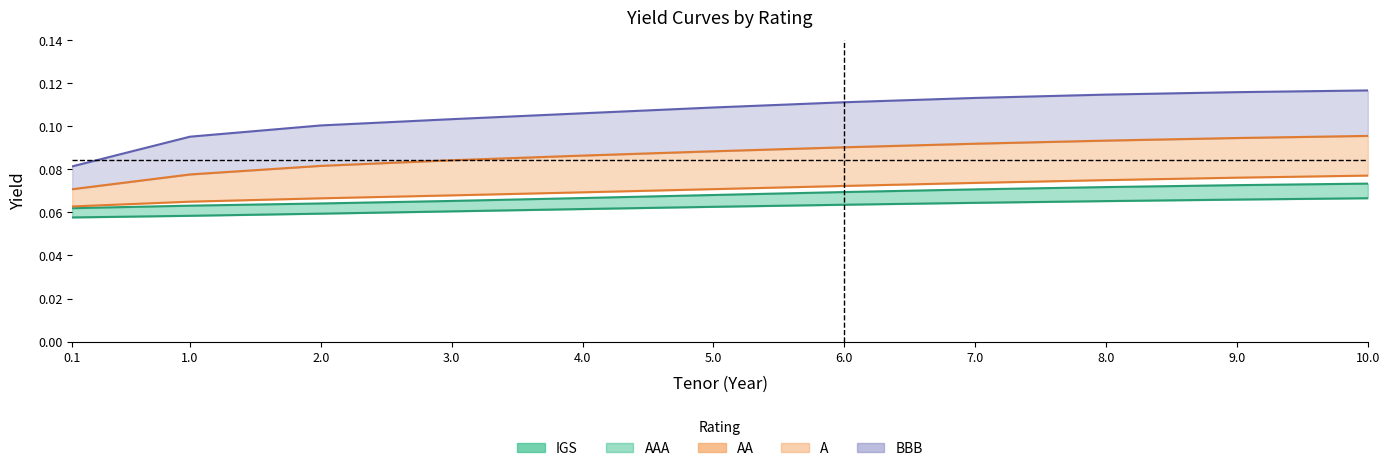

The value of AAA at 5.0 is 0.1. True or false?

True